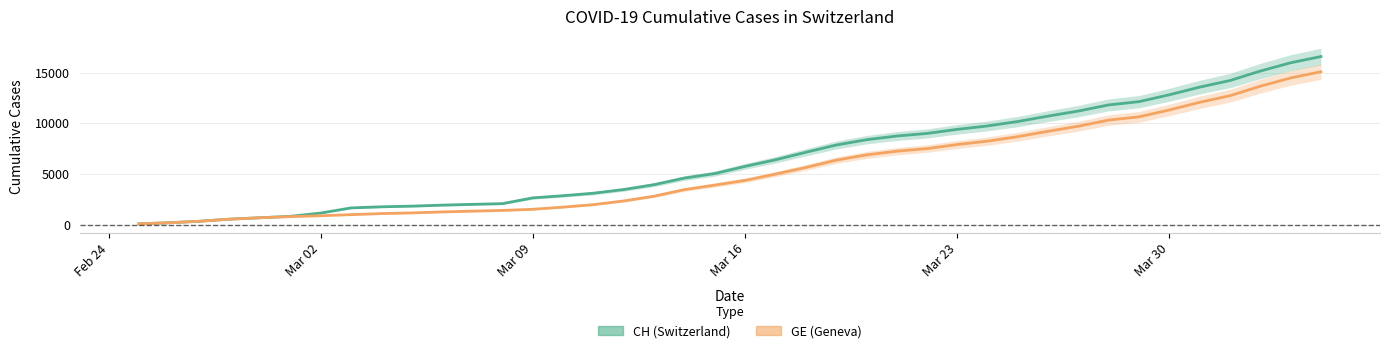

What is the greatest value displayed?

16574